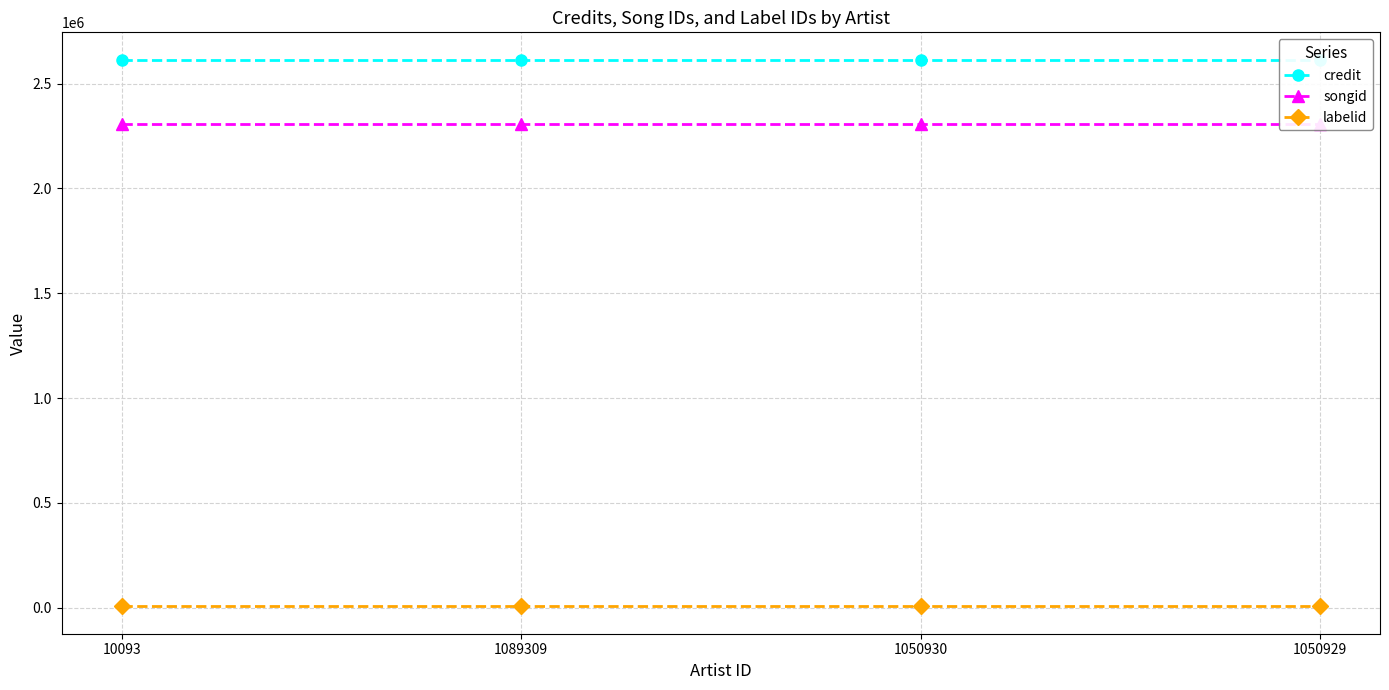

True or false: labelid has more than 0 interior local peaks.

False